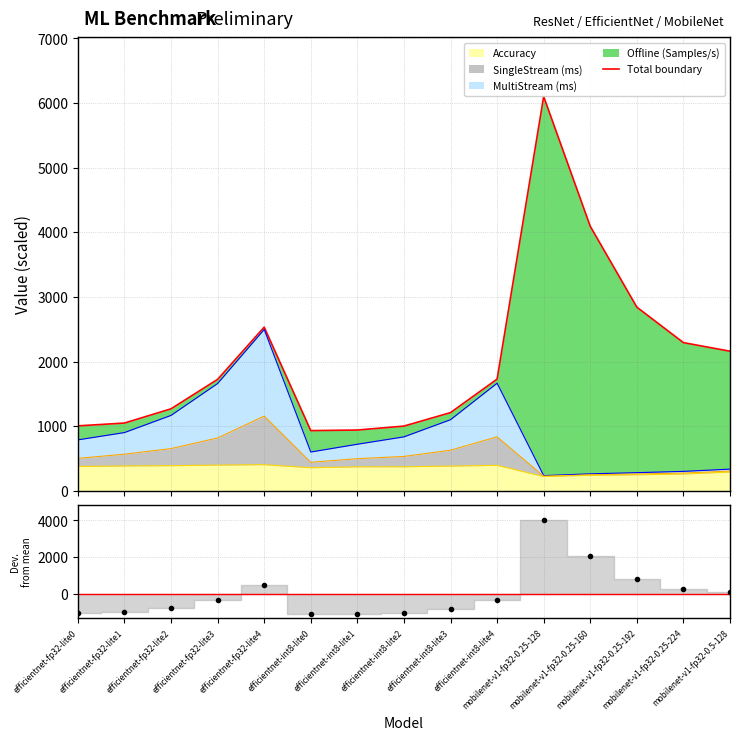

How many values in Residual are below zero?

9